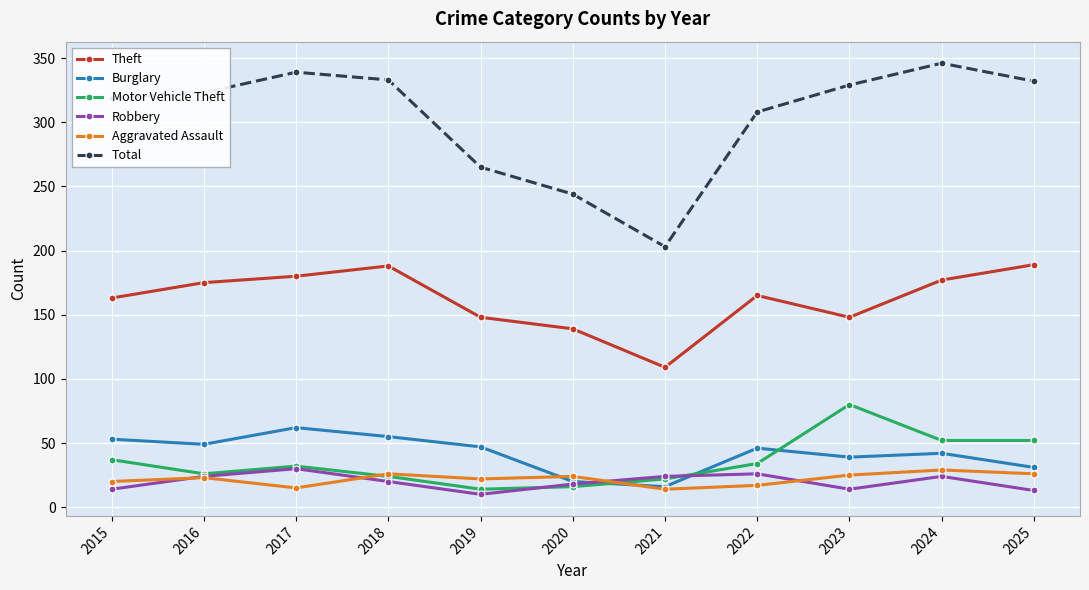

How many categories are shown in the chart?

11